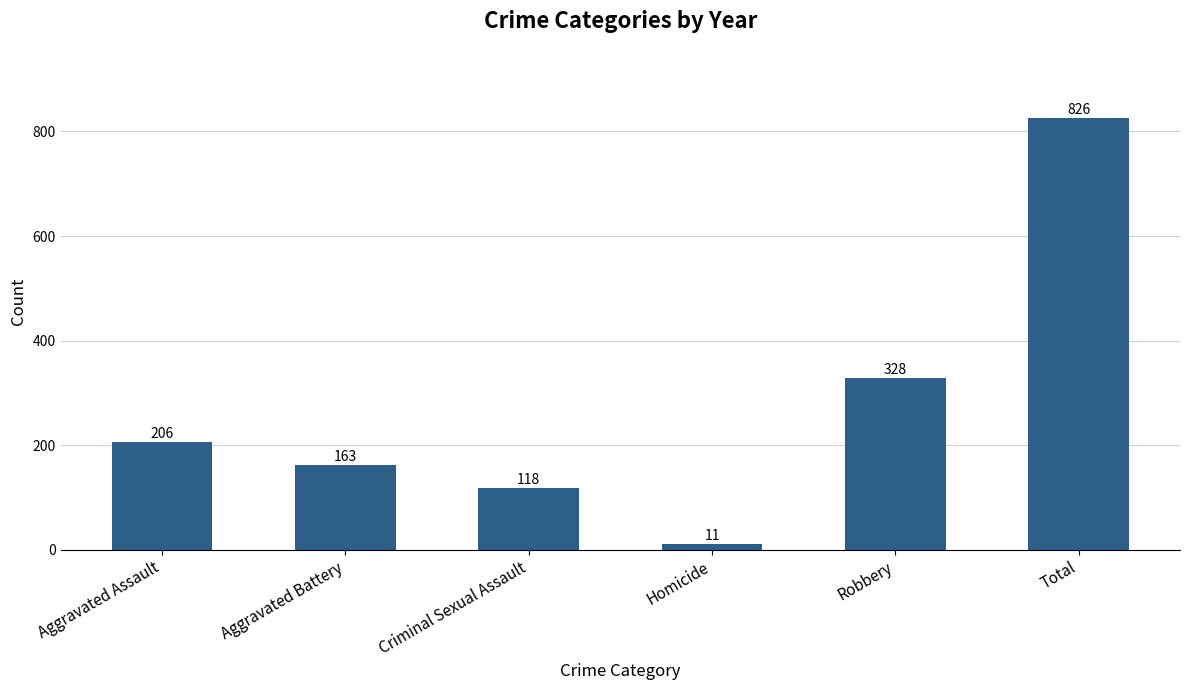

Reading left to right, extract all data points from this chart.

206	163	118	11	328	826